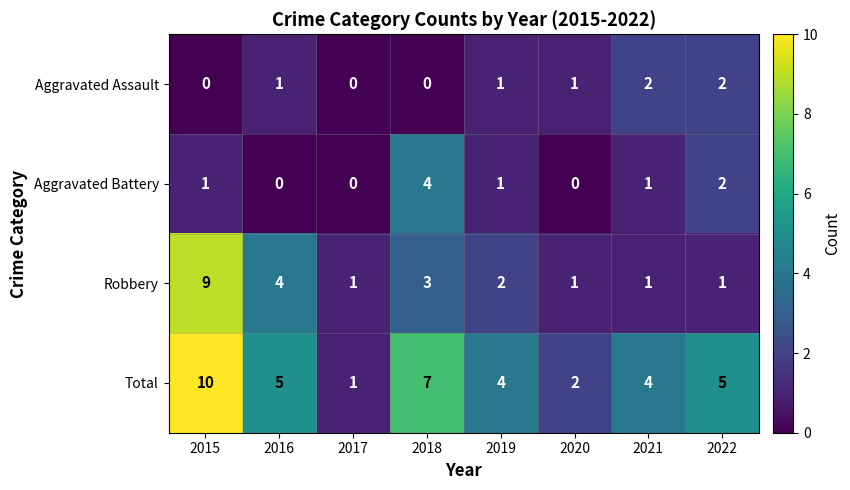

Count the number of categories in the chart.

8